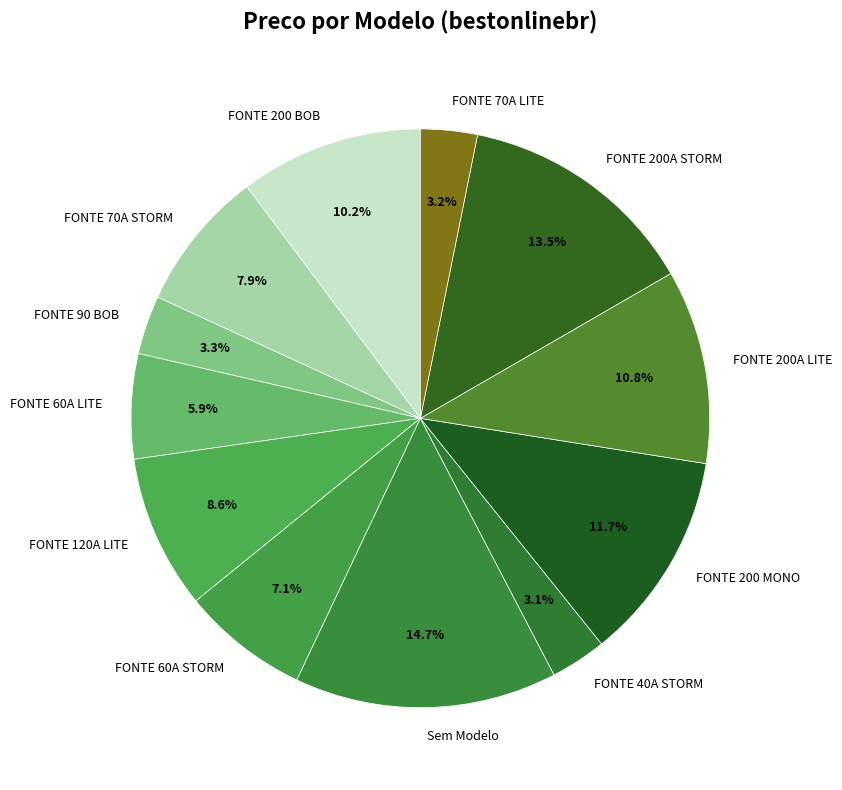

What is the ratio of the value at FONTE 70A STORM to the value at FONTE 60A LITE?

1.3